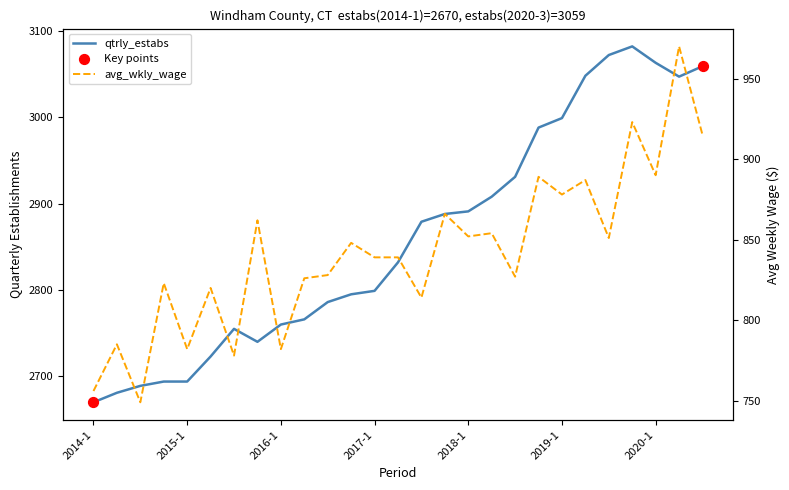

At which category is the sum across all series the highest?

2020-2